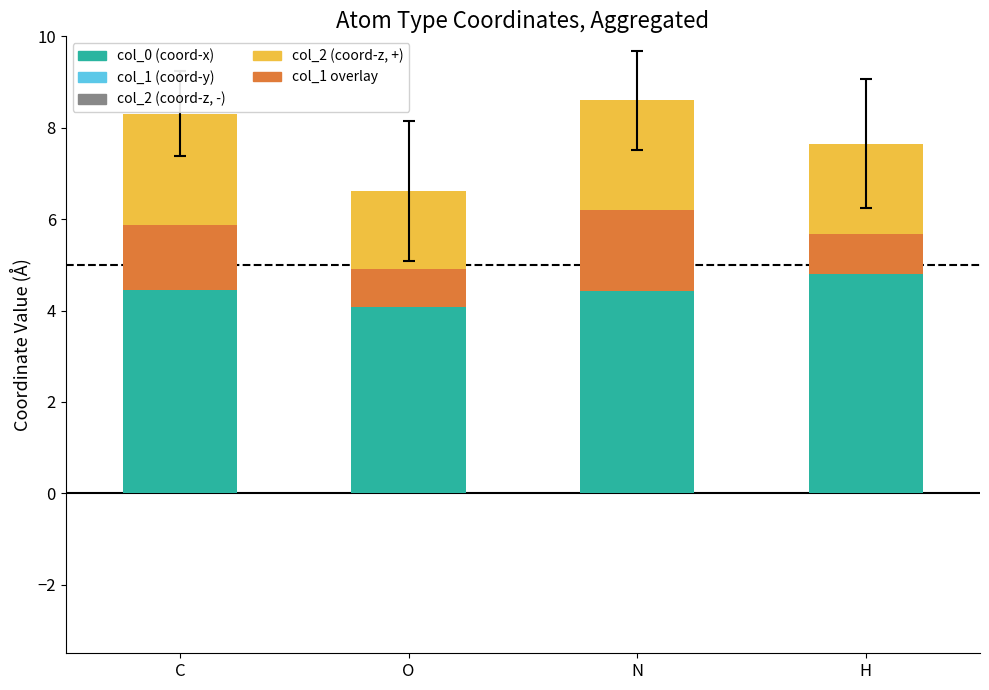

What is the total value across all series at H?

7.7